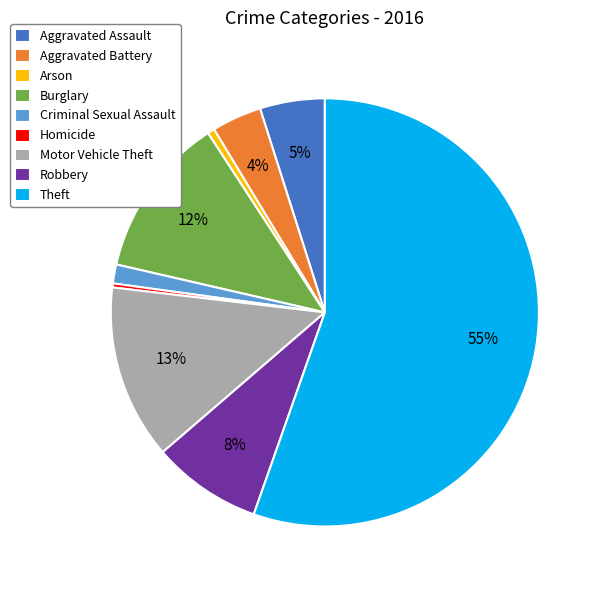

Approximately how many times larger is the value at Aggravated Assault compared to Burglary?

0.4